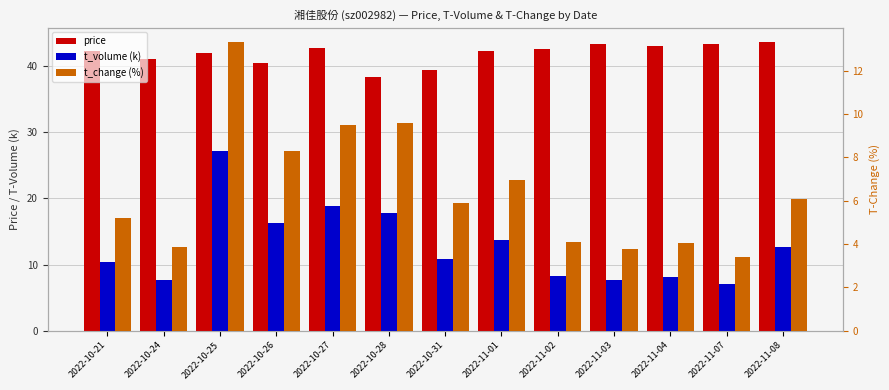

How many bars are there in total?

39